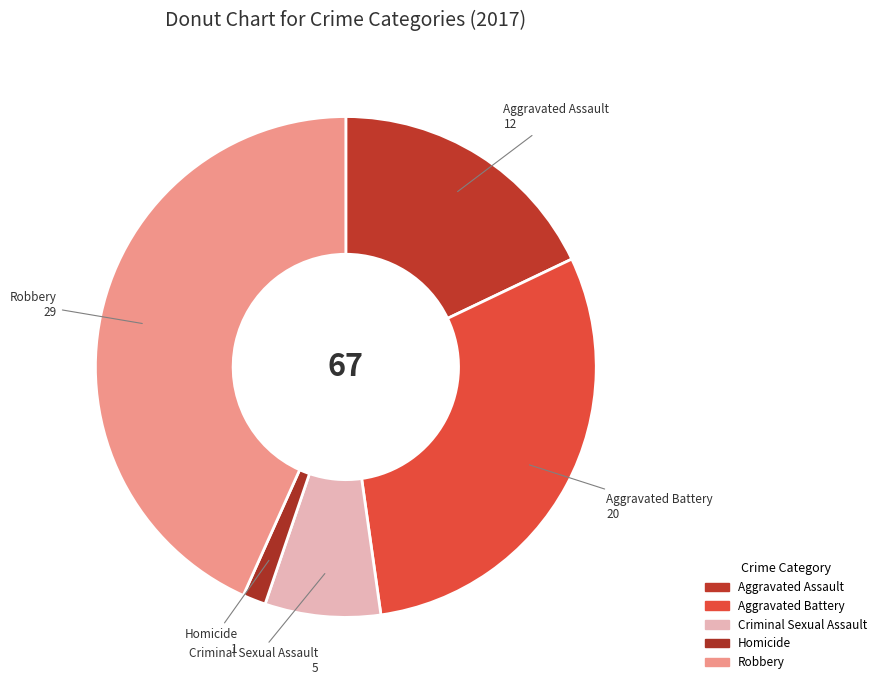

Rank the categories by value from highest to lowest.

Robbery, Aggravated Battery, Aggravated Assault, Criminal Sexual Assault, Homicide